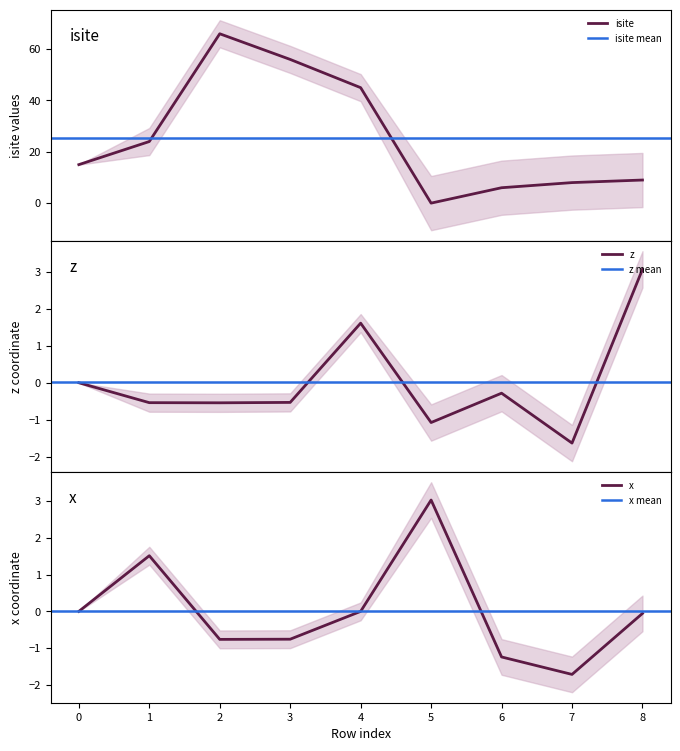

List the labels in order of x value, largest first.

5, 1, 0, 4, 8, 3, 2, 6, 7